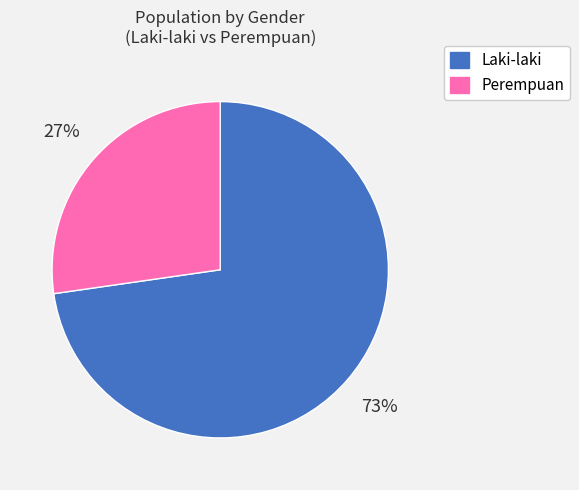

What is the ratio of the value at Laki-laki to the value at Perempuan?

2.7